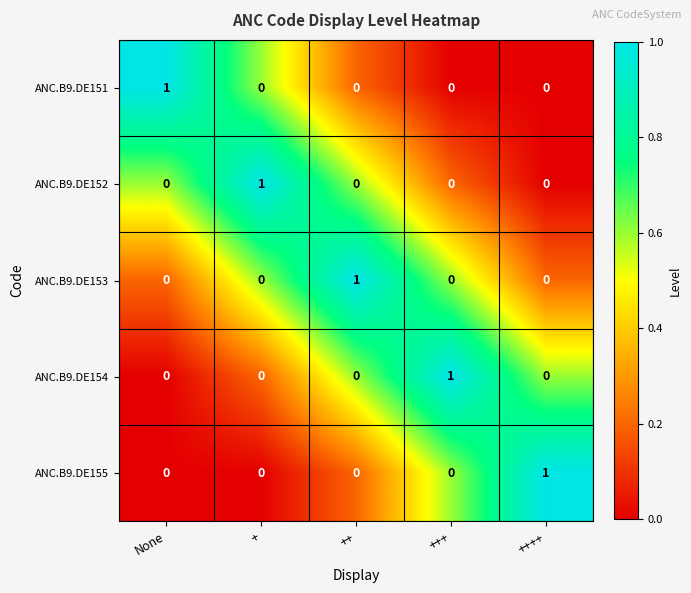

At how many categories does at least one series exceed 0?

5